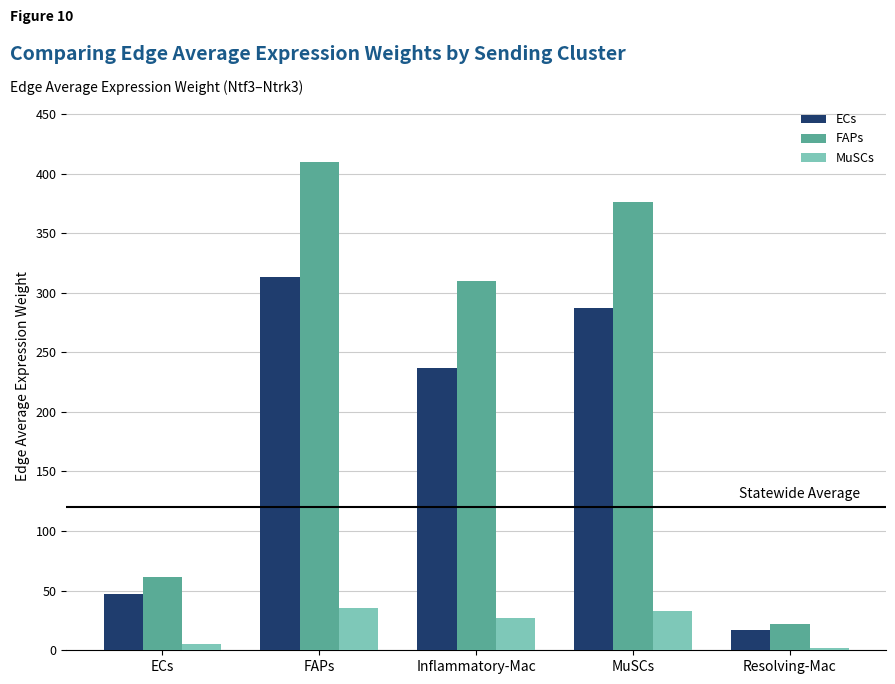

Rank the series by their maximum value, from lowest to highest.

MuSCs, ECs, FAPs